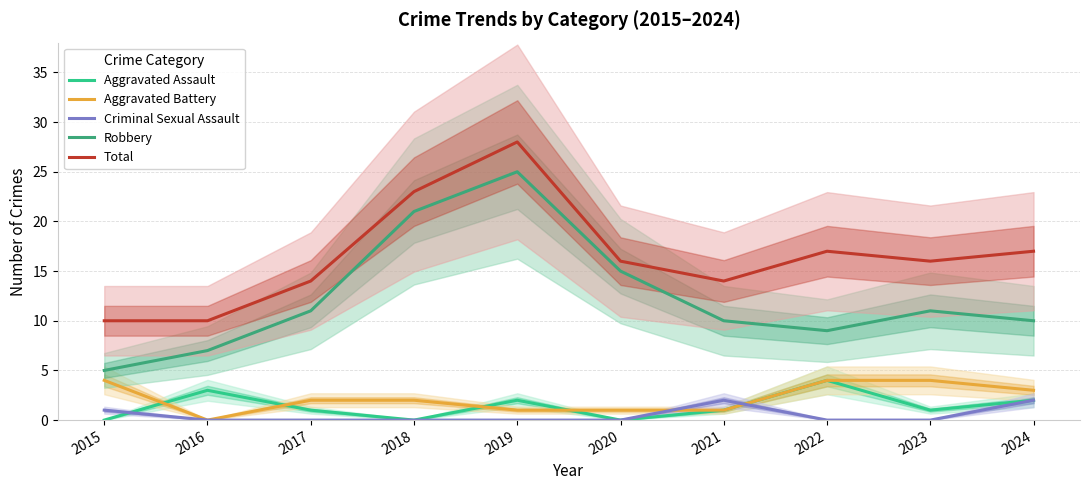

What is the difference between the second highest and minimum values in the Criminal Sexual Assault series?

2